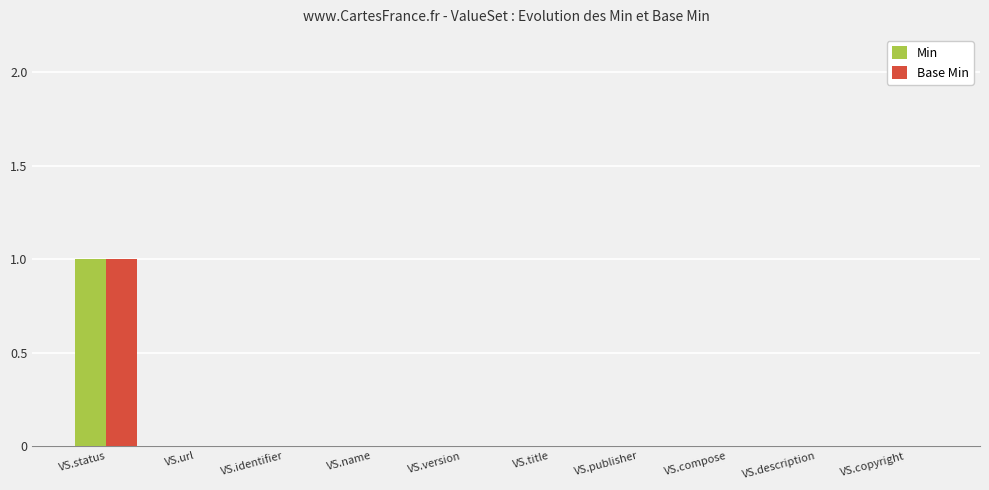

Is the value of Min at VS.identifier greater than the value of Base Min at VS.status?

No